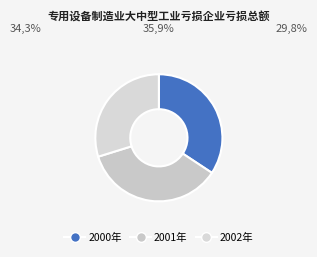

What is the smallest slice in the pie chart?

2002年